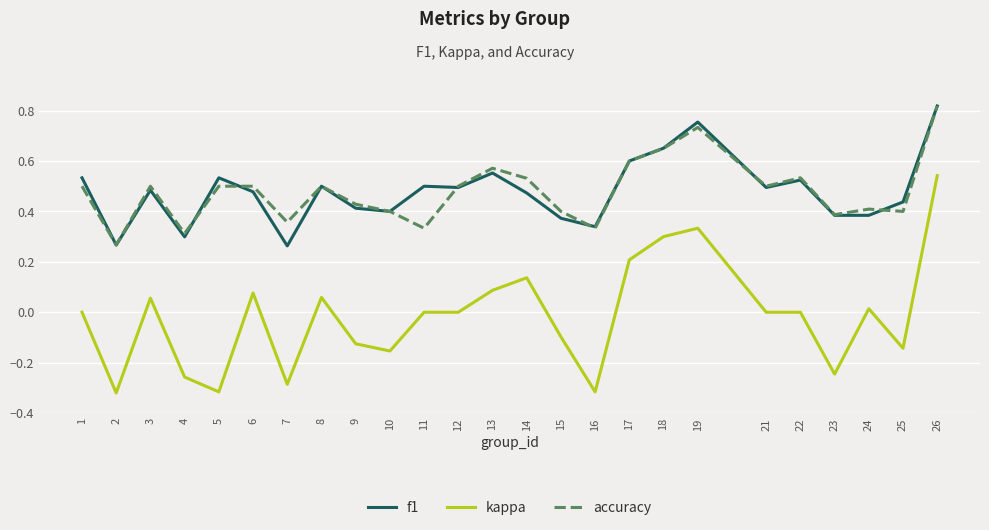

True or false: accuracy has a value of 0.6 at 17.

True